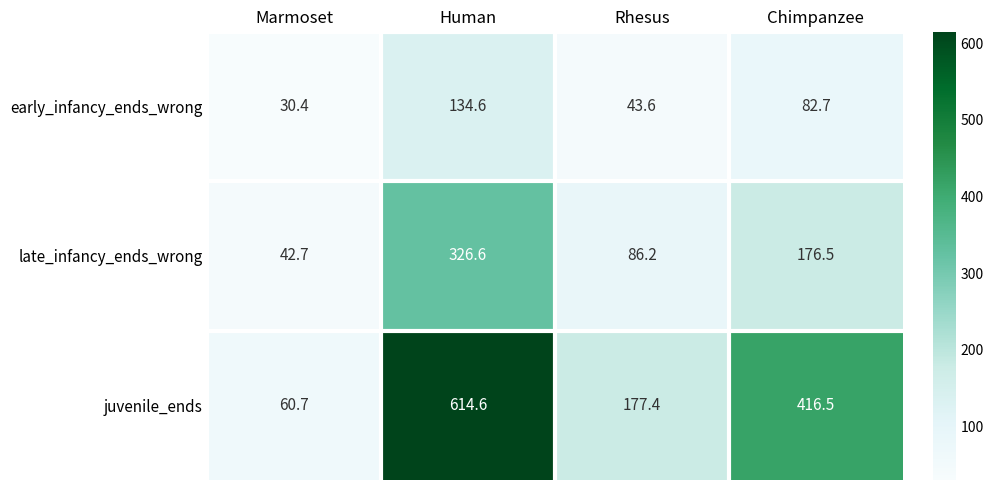

At how many categories does at least one series exceed 328?

2